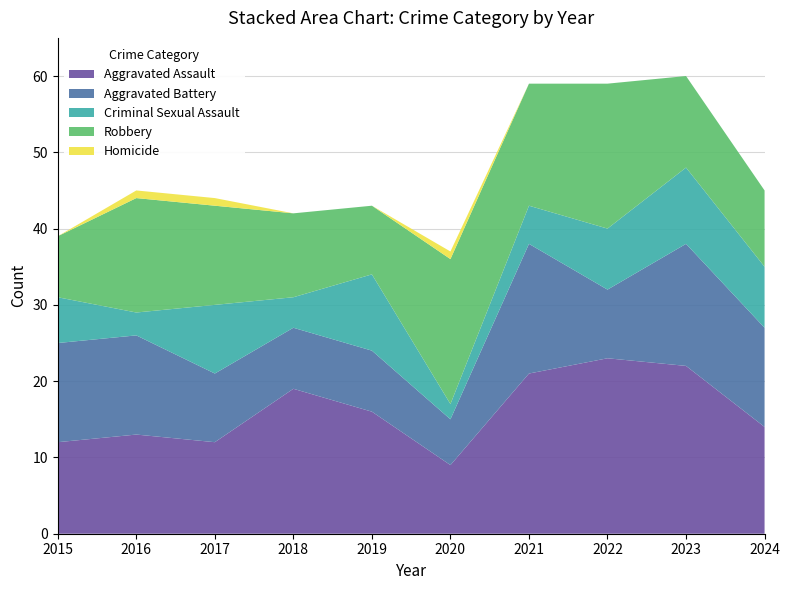

How many lines are shown in the chart?

5